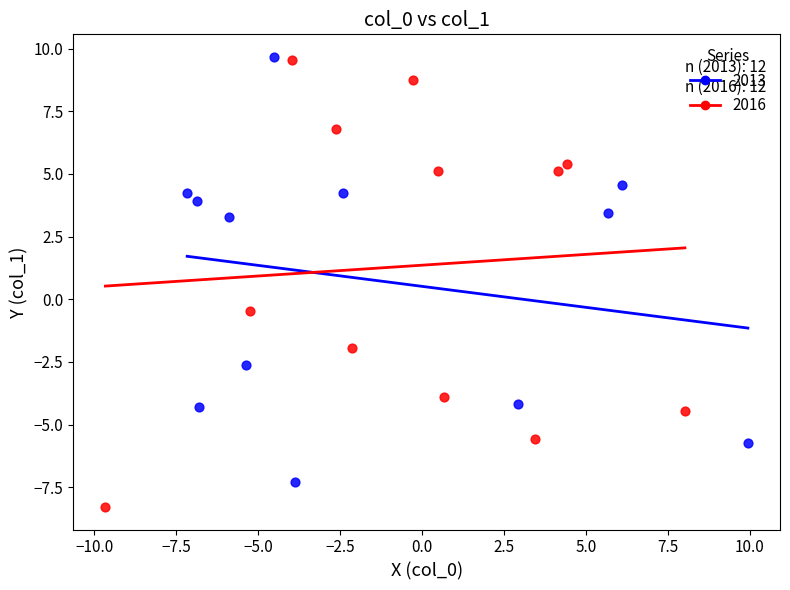

Which series contains the lowest Y value?

2016